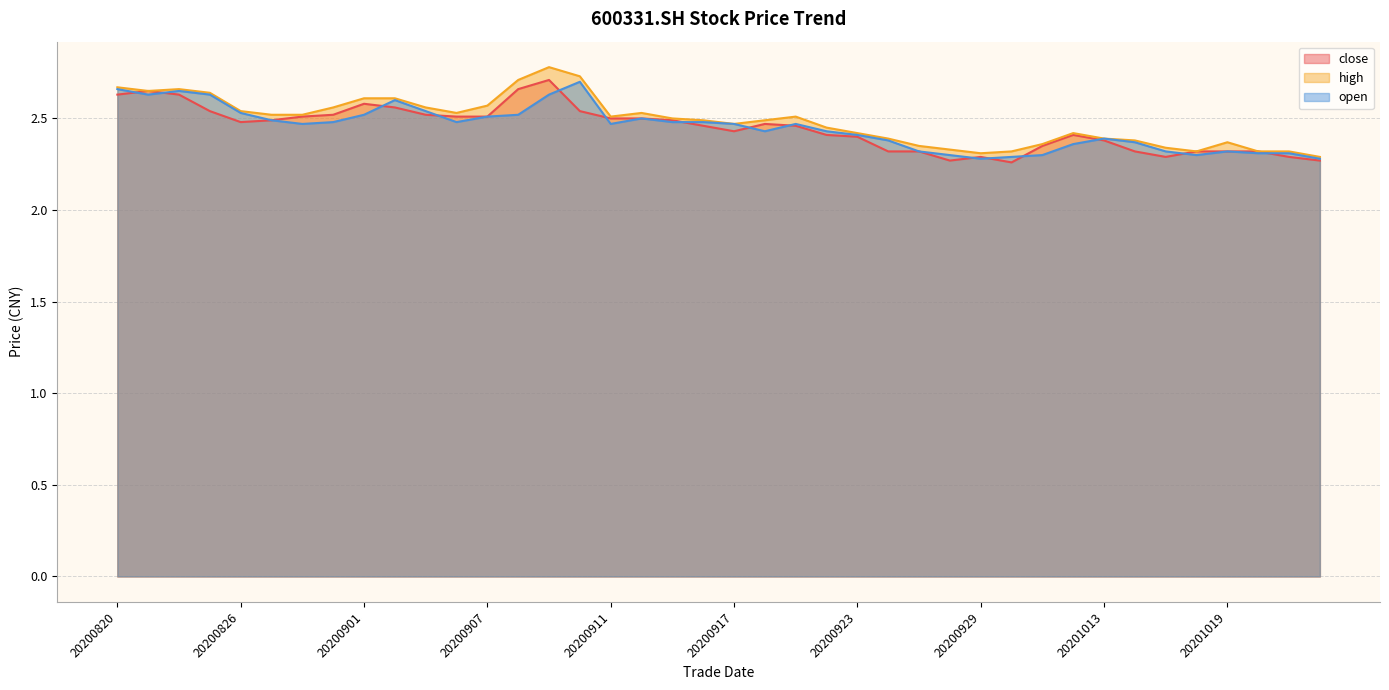

How many data points does each series have?

40